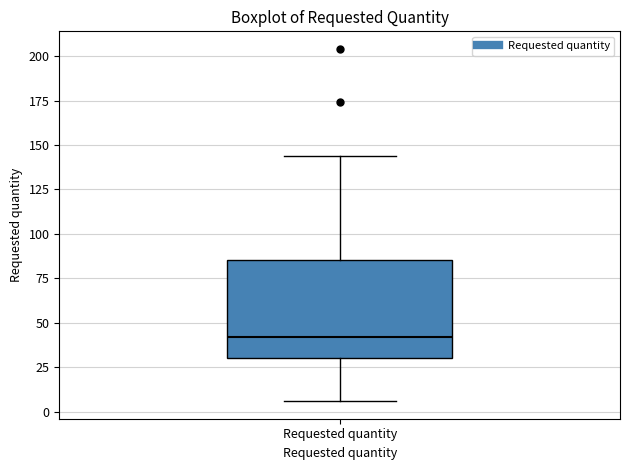

Read this box plot against the y-axis: the position of the median line, the range covered by the box, and the ends of both whiskers. The values are not printed on the chart, so give them approximately, as read against the axis.

median 40, box 30 to 85, whiskers 5 to 145